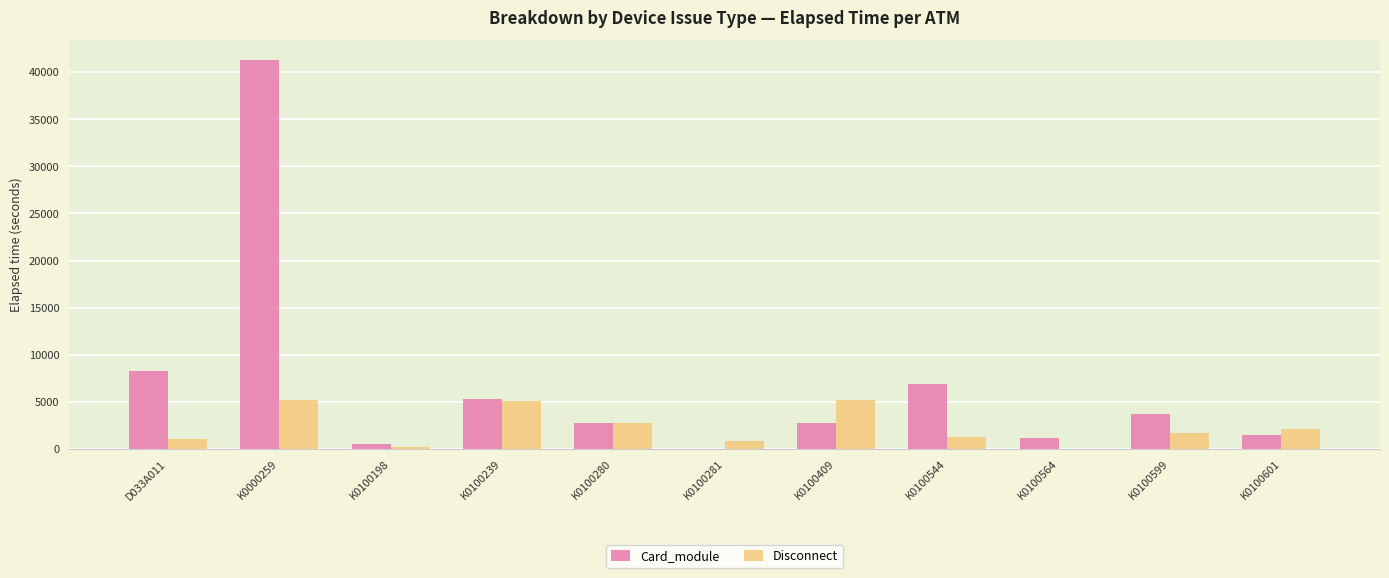

The Card_module series shows 8310 at D033A011. True or false?

True